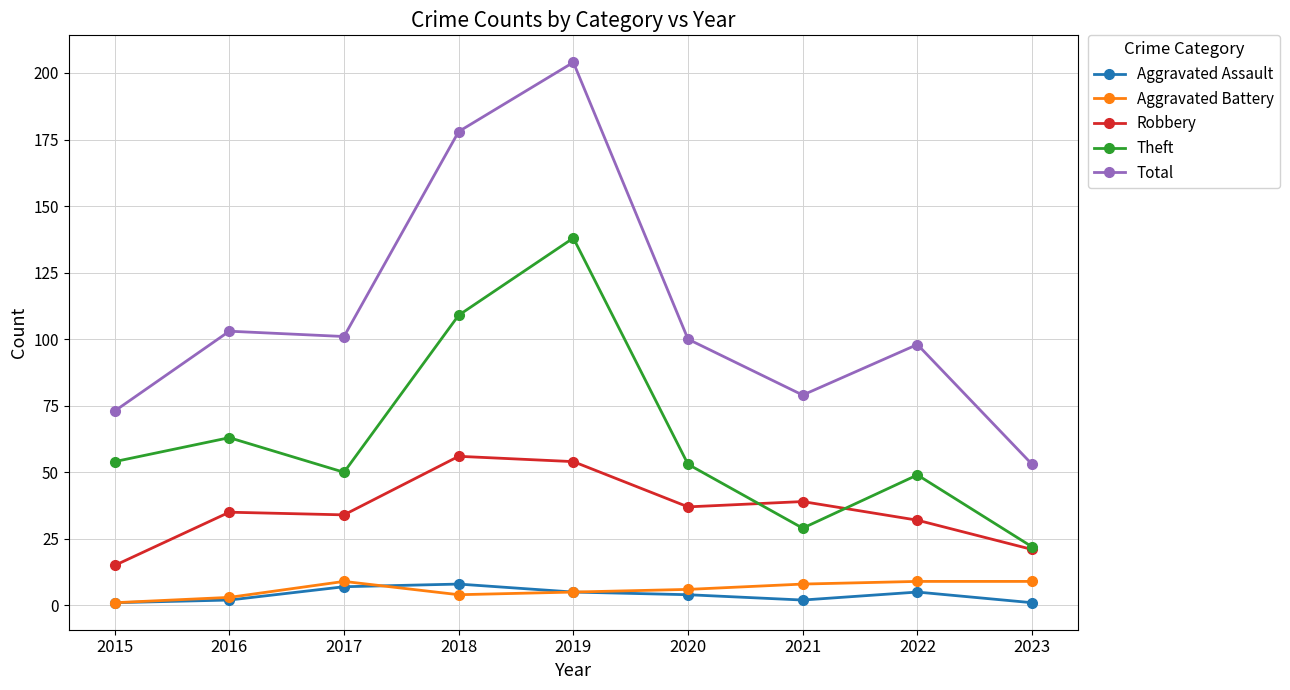

Reading left to right, list all the values displayed in this chart.

Aggravated Assault: 2015=1	2016=2	2017=7	2018=8	2019=5	2020=4	2021=2	2022=5	2023=1
Aggravated Battery: 2015=1	2016=3	2017=9	2018=4	2019=5	2020=6	2021=8	2022=9	2023=9
Robbery: 2015=15	2016=35	2017=34	2018=56	2019=54	2020=37	2021=39	2022=32	2023=21
Theft: 2015=54	2016=63	2017=50	2018=109	2019=138	2020=53	2021=29	2022=49	2023=22
Total: 2015=73	2016=103	2017=101	2018=178	2019=204	2020=100	2021=79	2022=98	2023=53